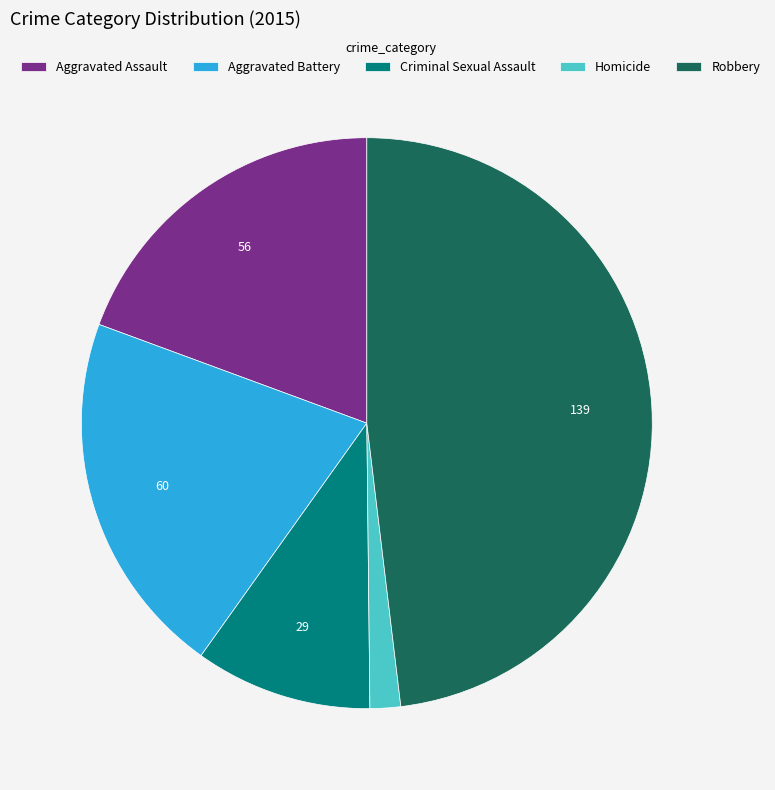

Is the sum of Aggravated Battery and Homicide greater than half?

No